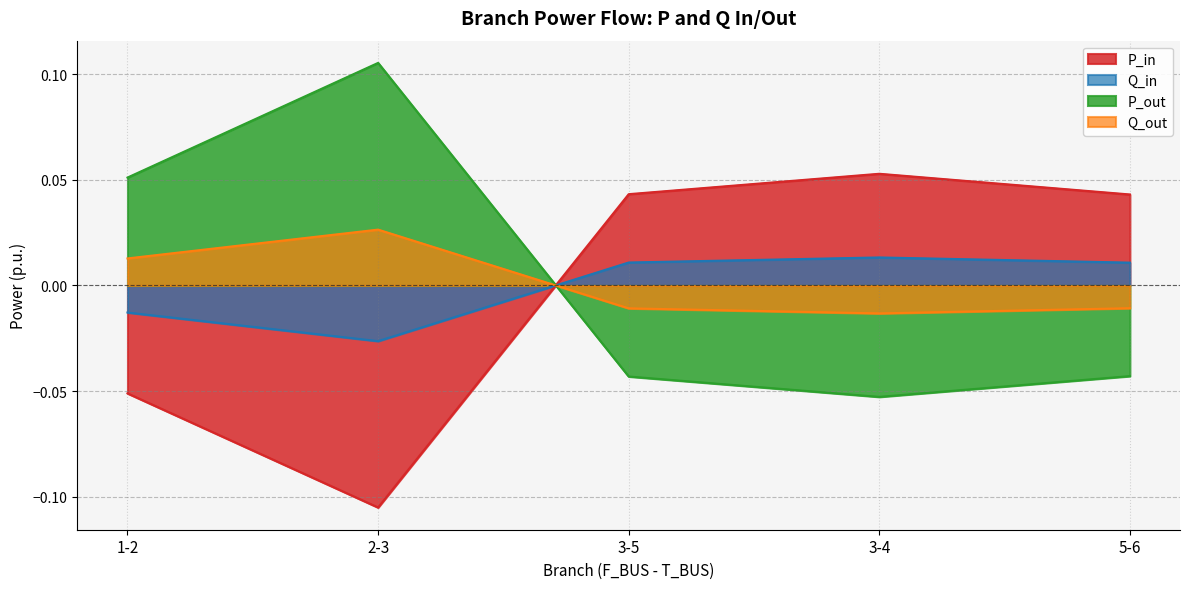

What position from the left is 5-6?

5